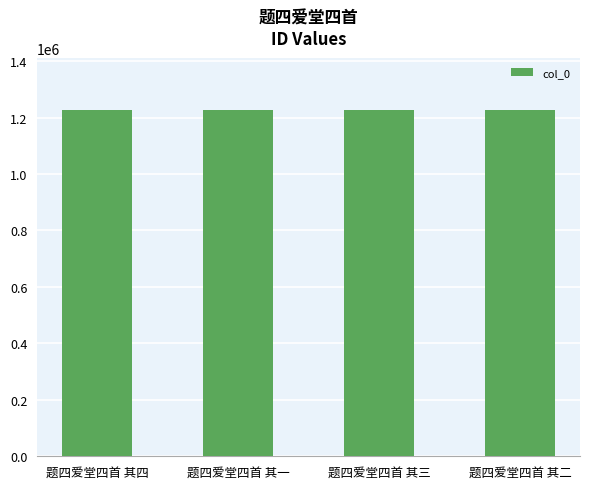

The chart shows a value of 1658122 at 题四爱堂四首 其四. True or false?

False